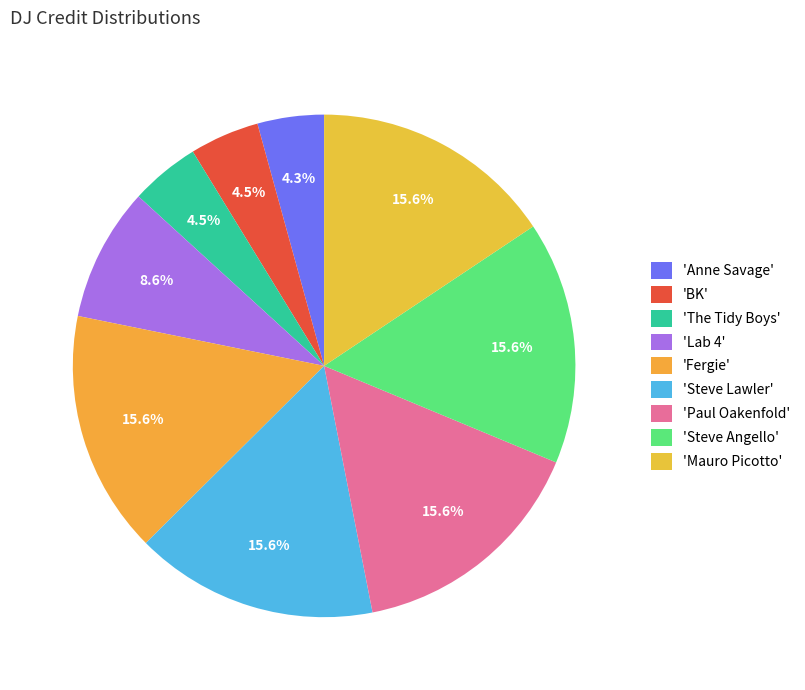

How many segments does this pie chart have?

9